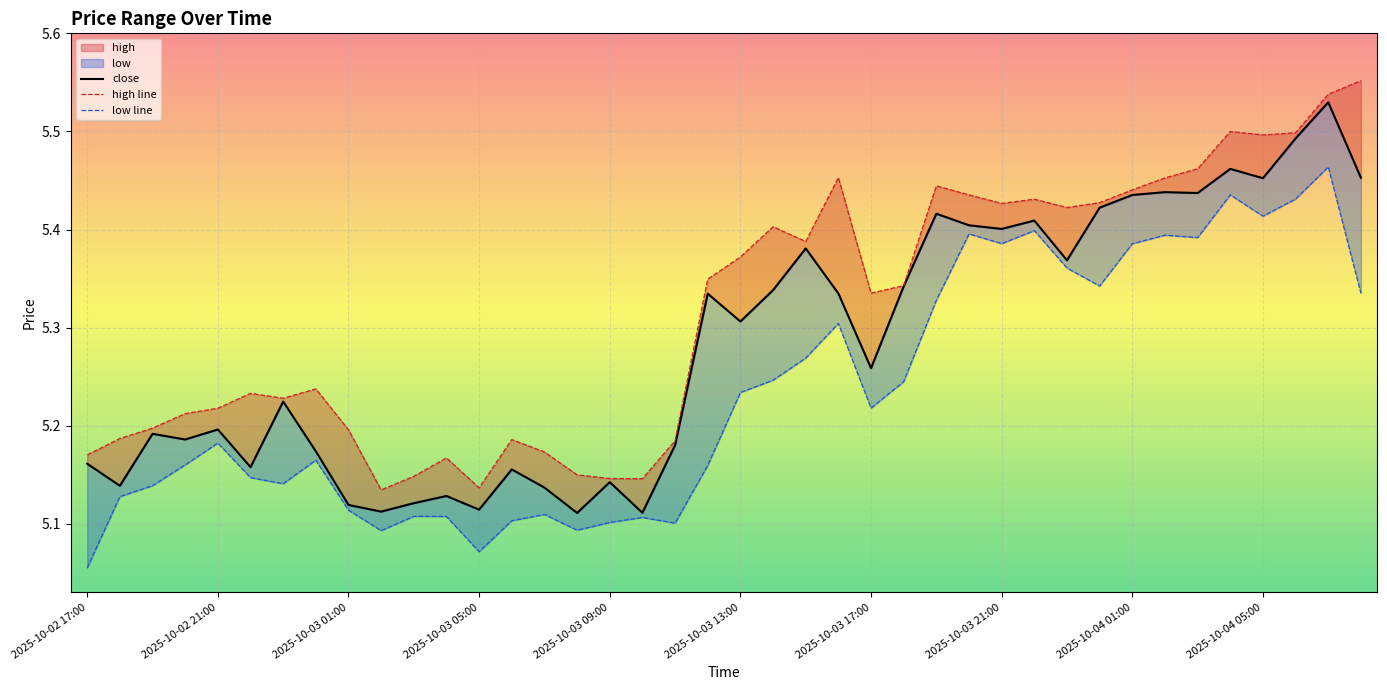

Rank the categories by high line value from highest to lowest.

39, 38, 35, 37, 36, 34, 23, 33, 26, 32, 27, 29, 31, 28, 30, 21, 22, 20, 19, 25, 24, 2025-10-03 21:00, 2025-10-03 13:00, 2025-10-03 17:00, 2025-10-03 09:00, 2025-10-03 05:00, 2025-10-03 01:00, 2025-10-04 01:00, 2025-10-02 21:00, 13, 18, 14, 2025-10-02 17:00, 11, 15, 10, 16, 17, 12, 2025-10-04 05:00